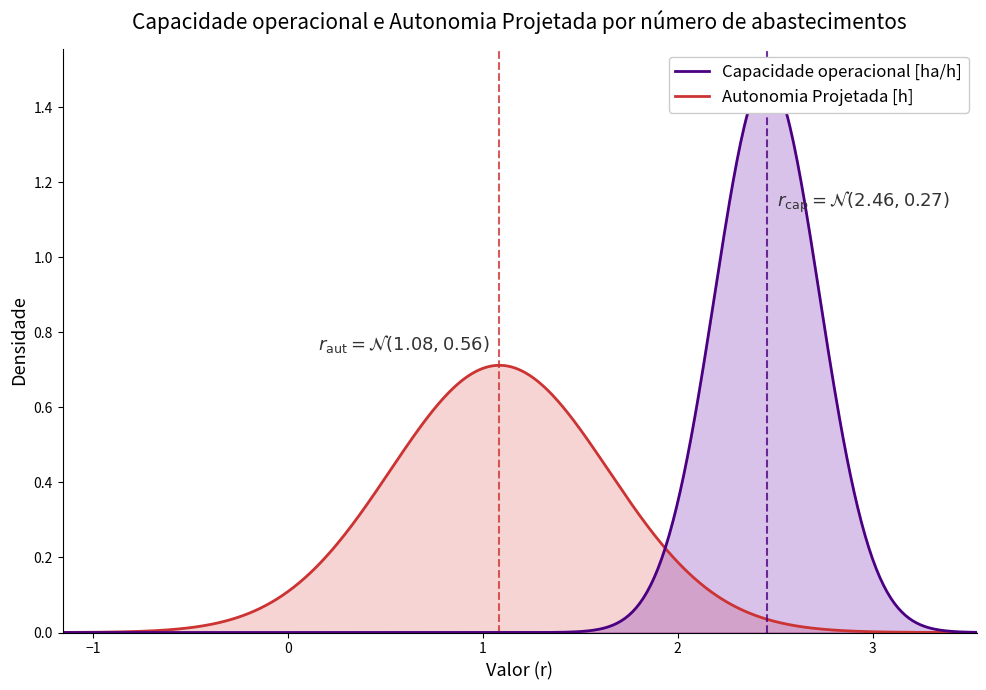

True or false: Capacidade operacional [ha/h] and Autonomia Projetada [h] cross at least once.

False